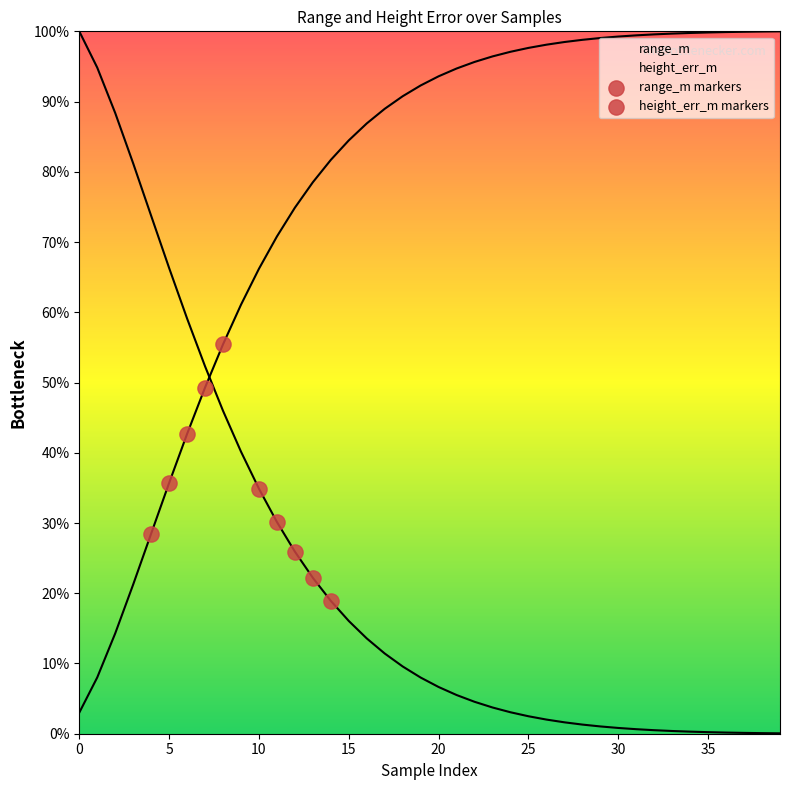

Which series contains the lowest Y value?

height_err_m